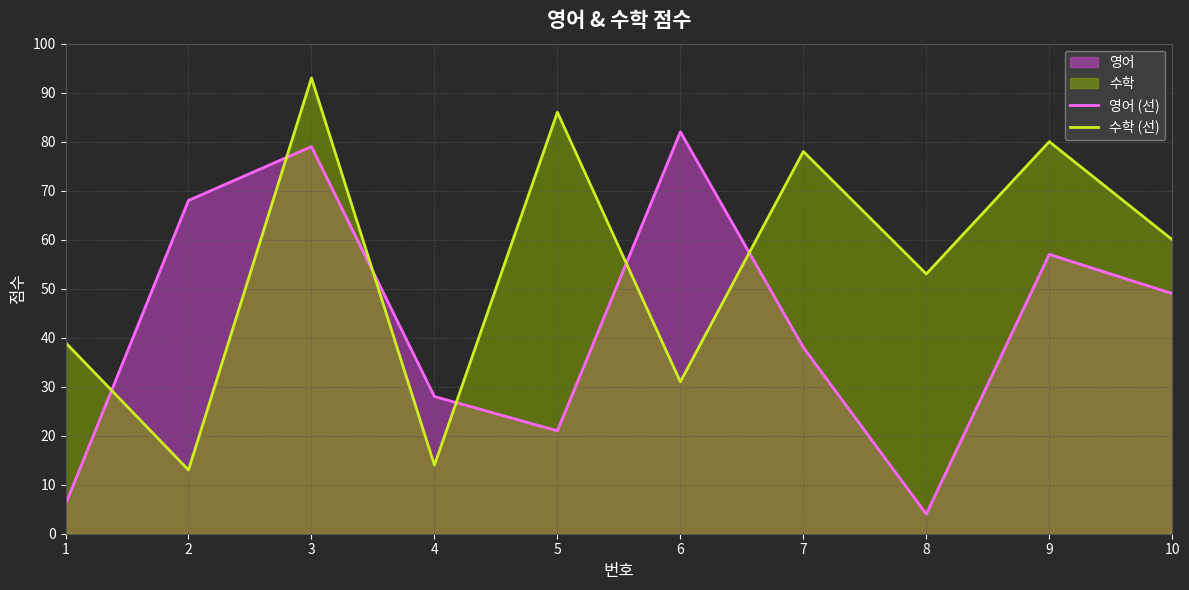

In 수학 (선), how many points are higher than both neighbors (excluding endpoints)?

4